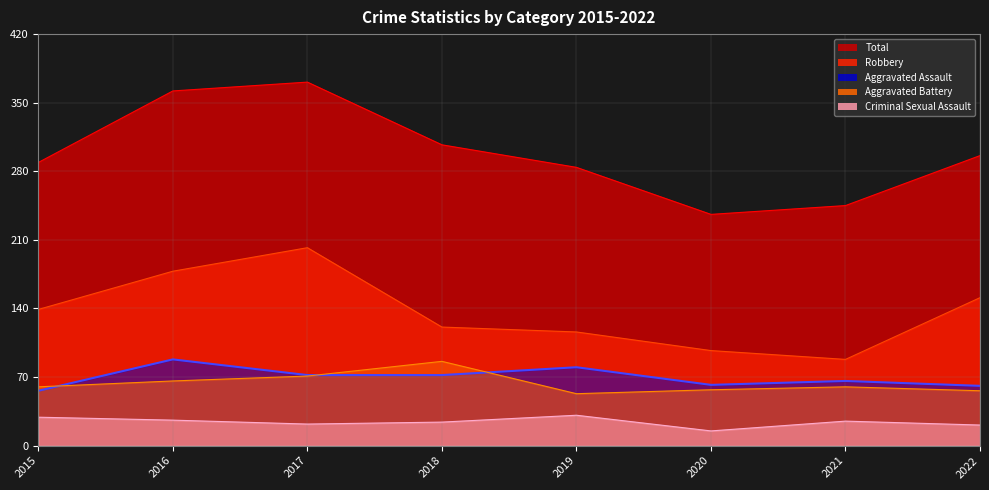

Which series has the largest total across all categories?

Total